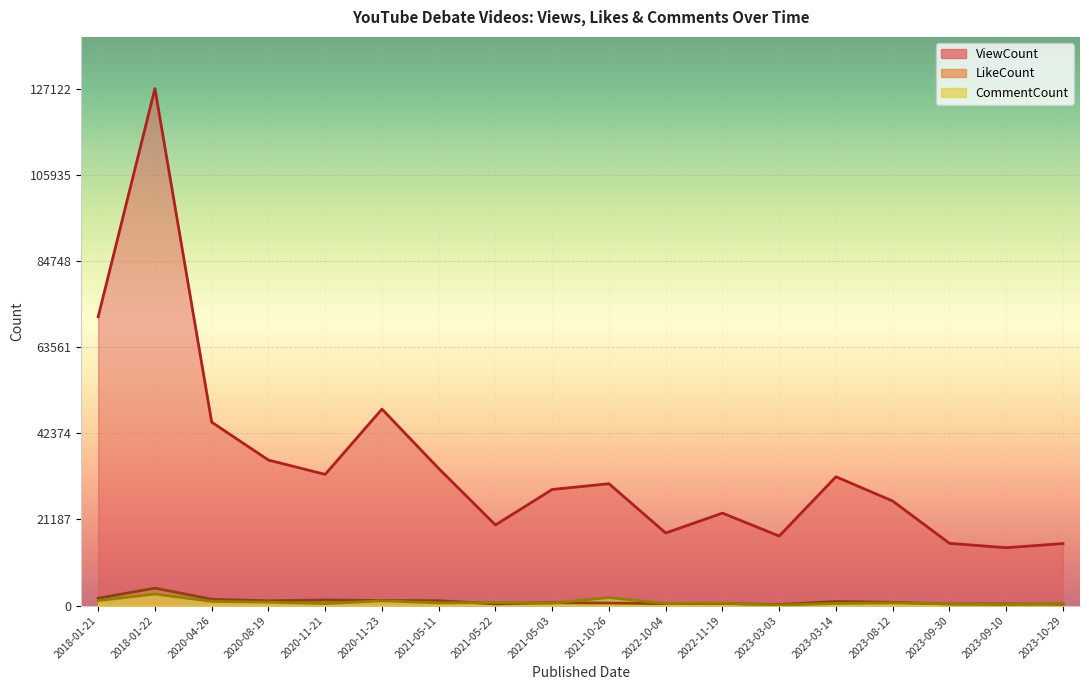

Between 2023-03-03 and 2020-11-21, which is larger?

2020-11-21